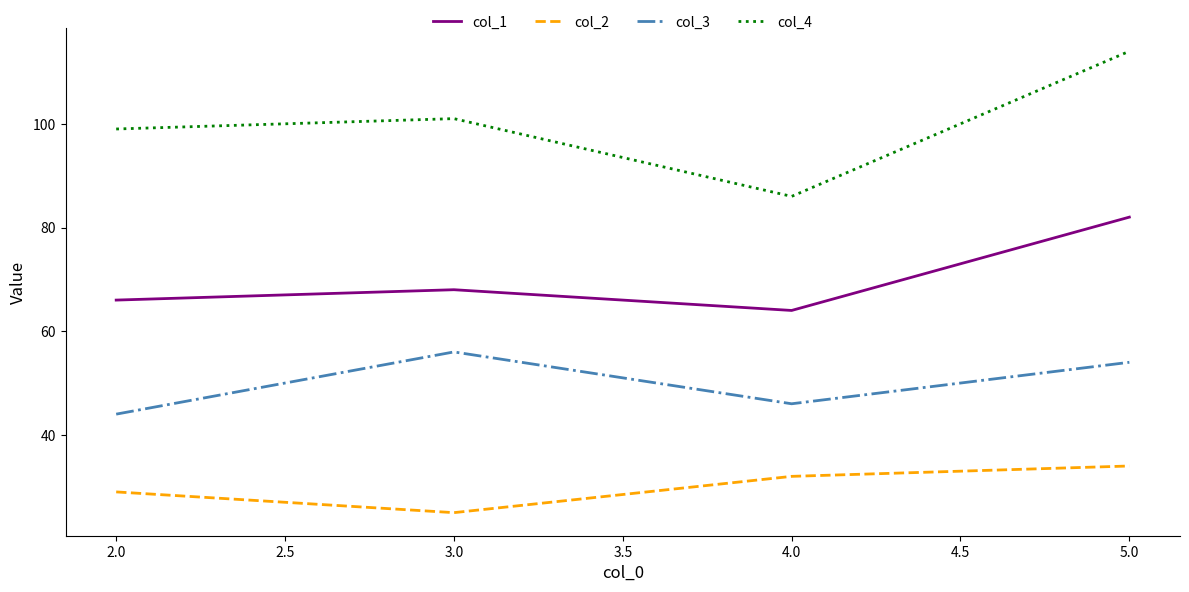

Rank the categories by col_4 value from highest to lowest.

5.0, 3.0, 2.0, 4.0